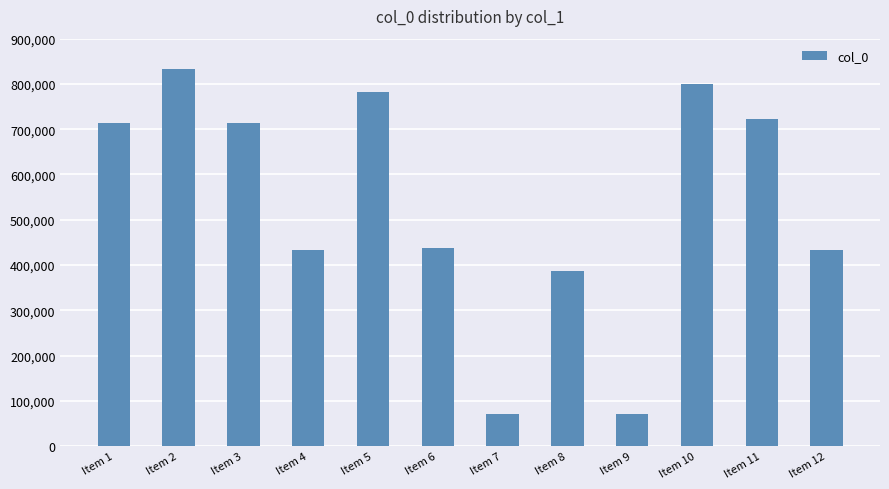

Count the number of data series in this chart.

1